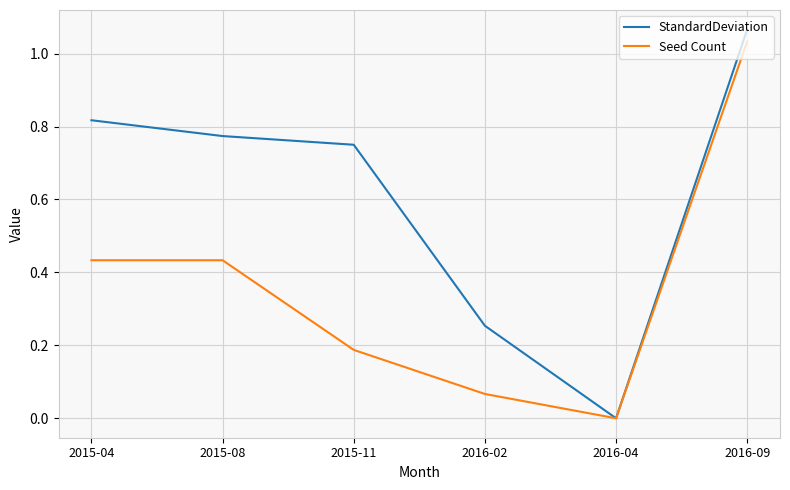

In Seed Count, how many points are lower than both neighbors (excluding endpoints)?

1